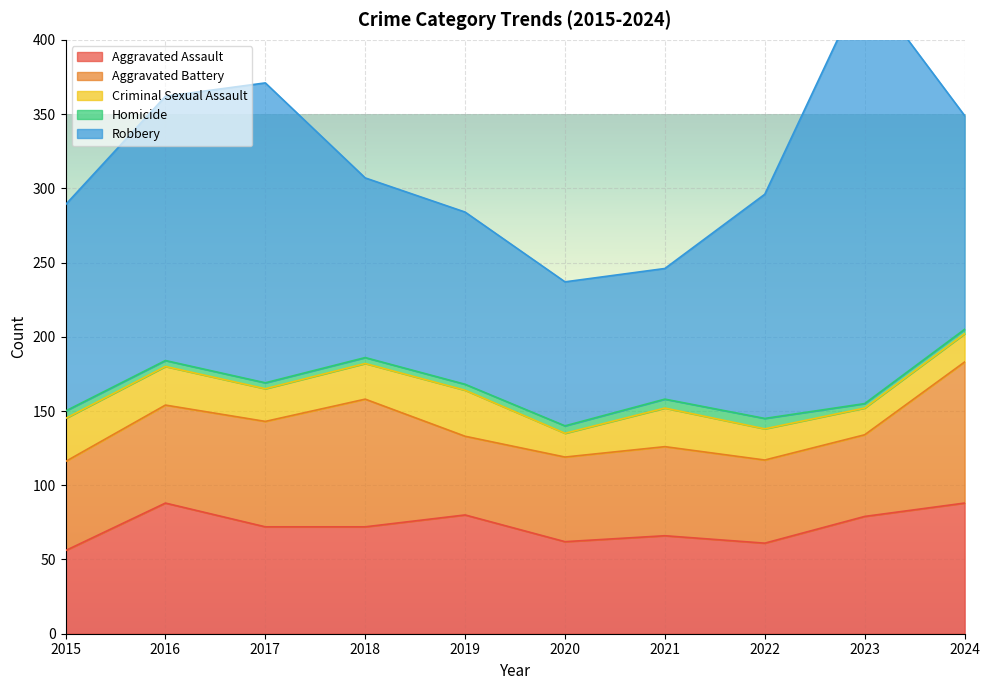

What is the lowest value of the Aggravated Assault series?

56